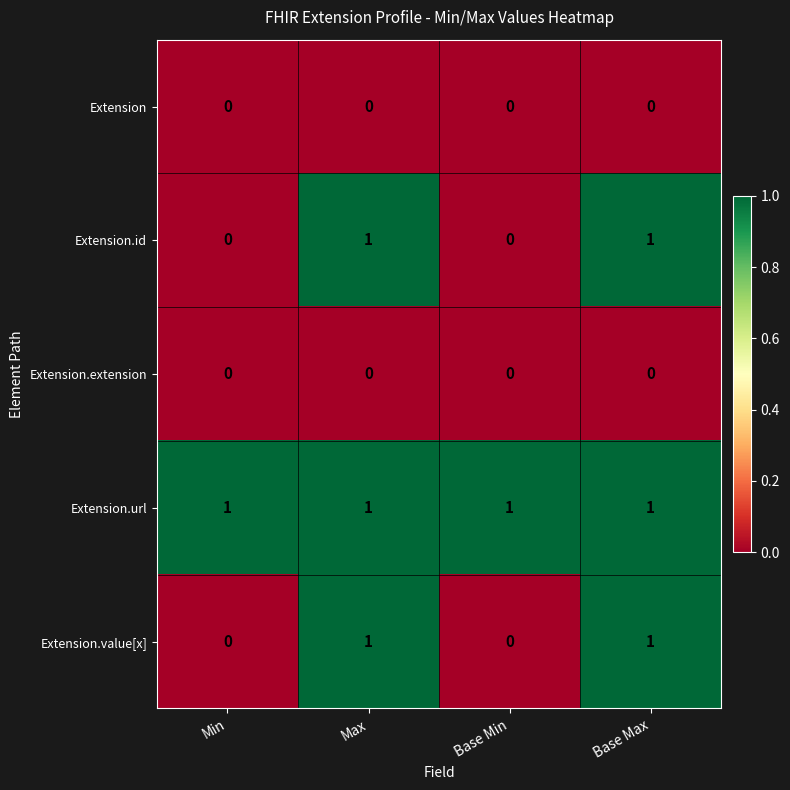

Reading left to right, transcribe all the data shown in this chart.

Extension: 0	0	0	0
Extension.id: 0	1	0	1
Extension.extension: 0	0	0	0
Extension.url: 1	1	1	1
Extension.value[x]: 0	1	0	1